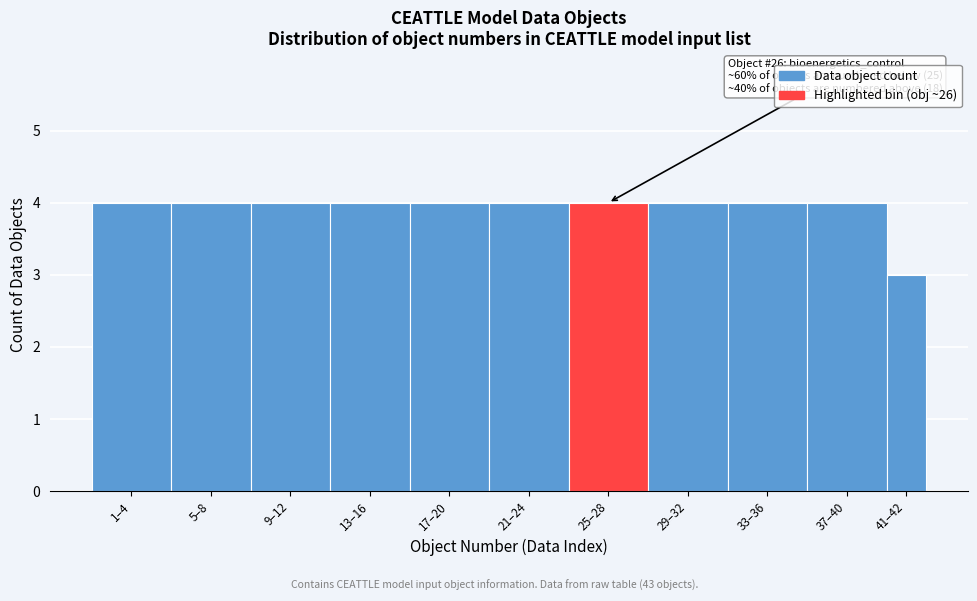

Reading right to left, transcribe all the data shown in this chart.

41–42=3	37–40=4	33–36=4	29–32=4	25–28=4	21–24=4	17–20=4	13–16=4	9–12=4	5–8=4	1–4=4